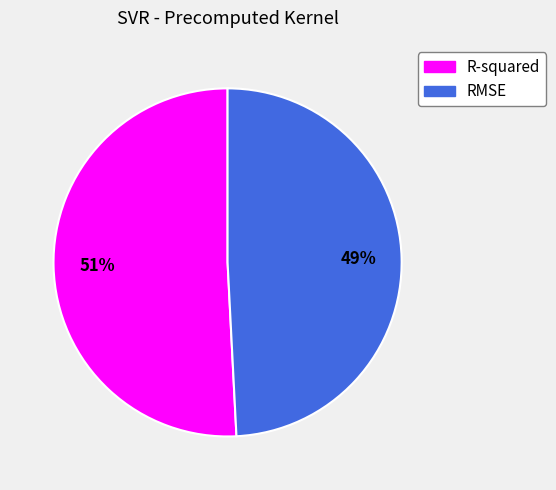

To the nearest percent, what percentage of the pie is RMSE?

49%